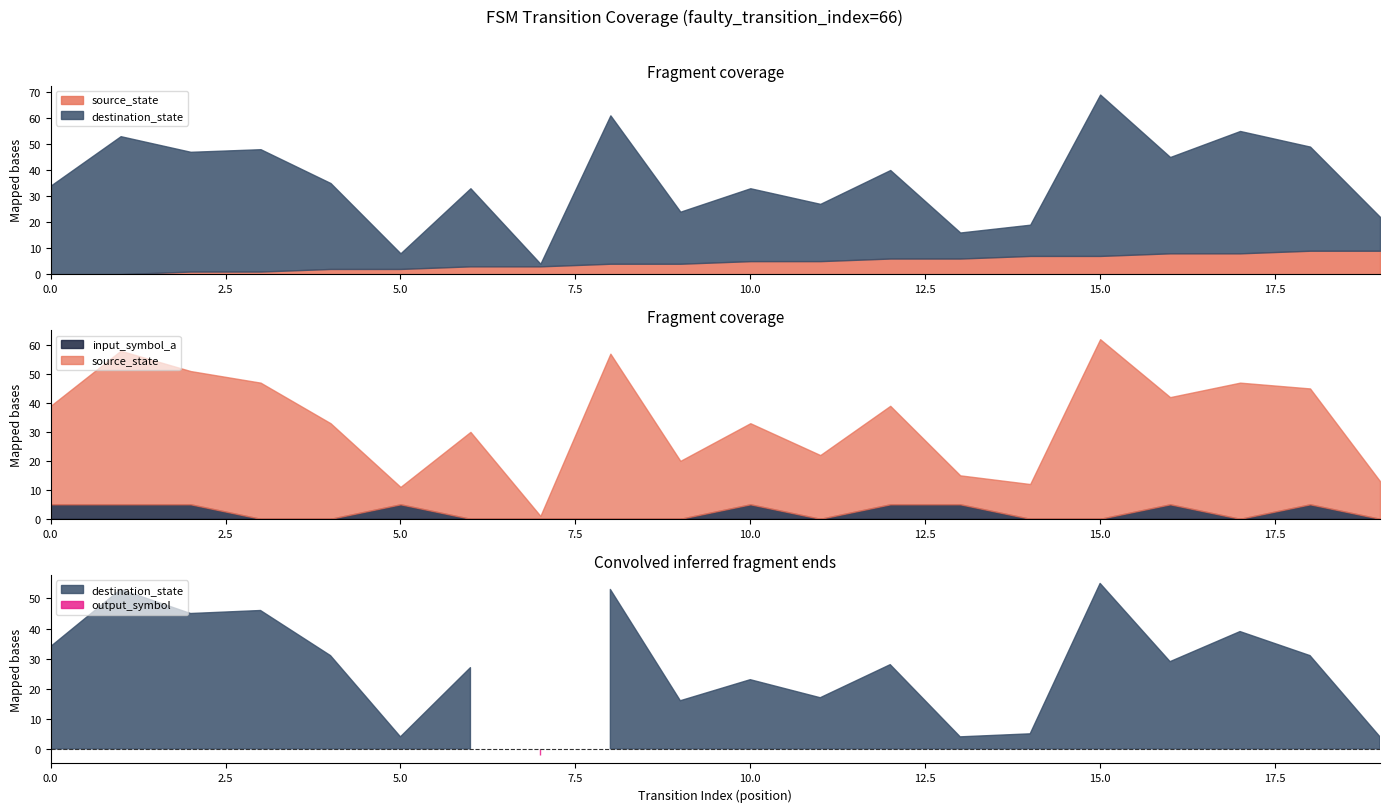

Between 0 and 17, which series saw the biggest shift?

destination_state